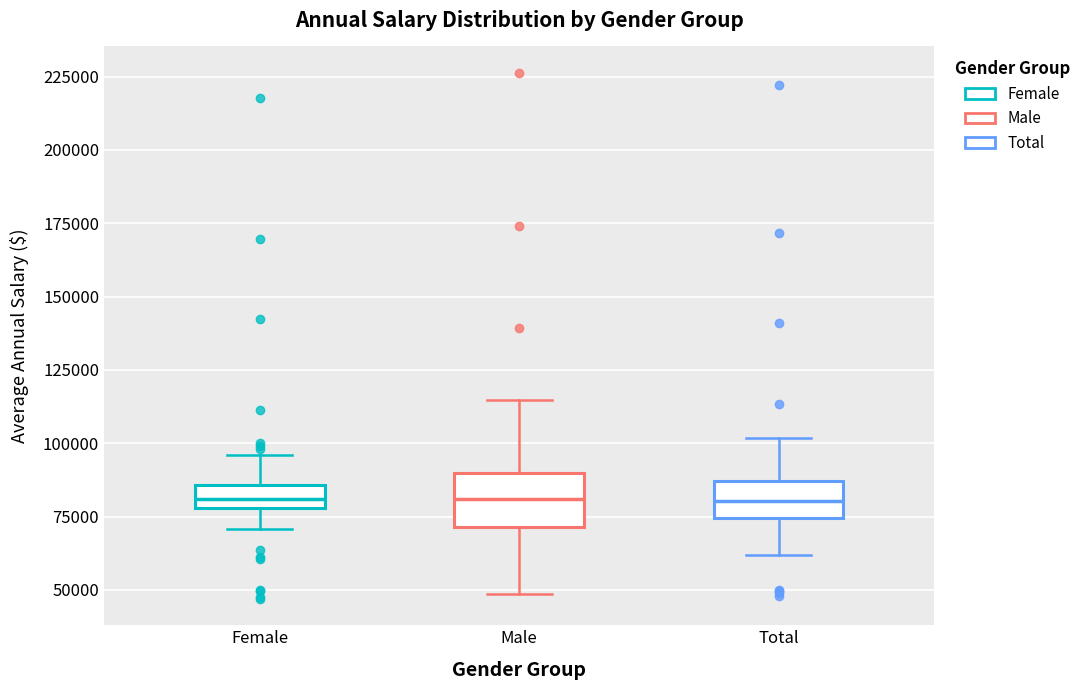

Which box is the tallest, from its lower edge to its upper edge?

Male